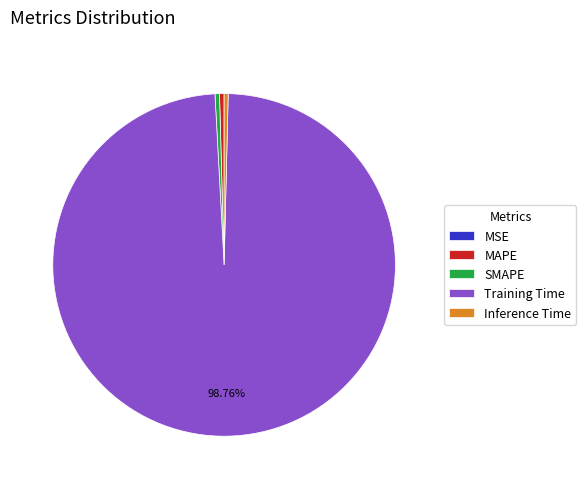

Combined, do SMAPE and Training Time account for over 50%?

Yes